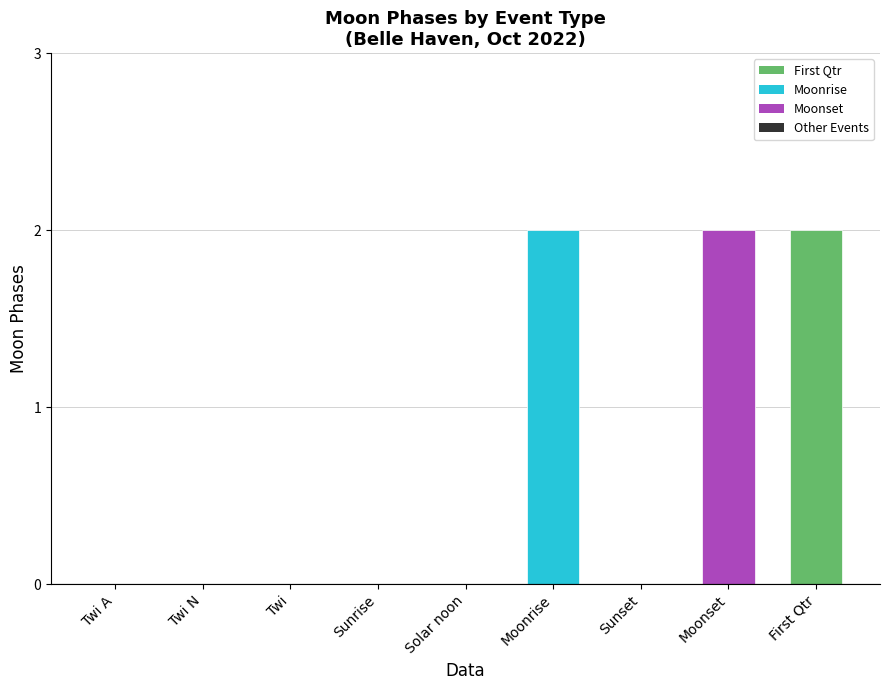

Which has a higher value, Moonset or Twi?

Moonset